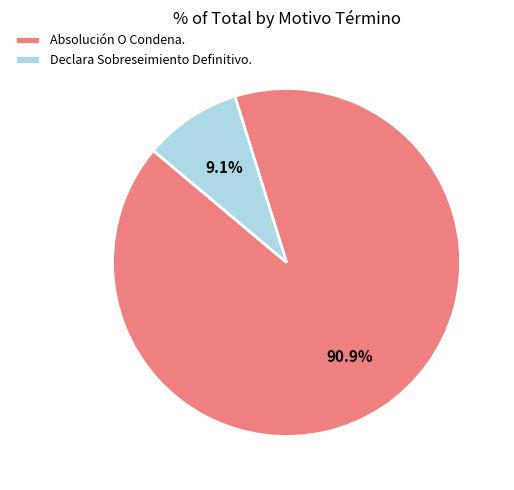

Combined, do Declara Sobreseimiento Definitivo. and Absolución O Condena. account for over 50%?

Yes